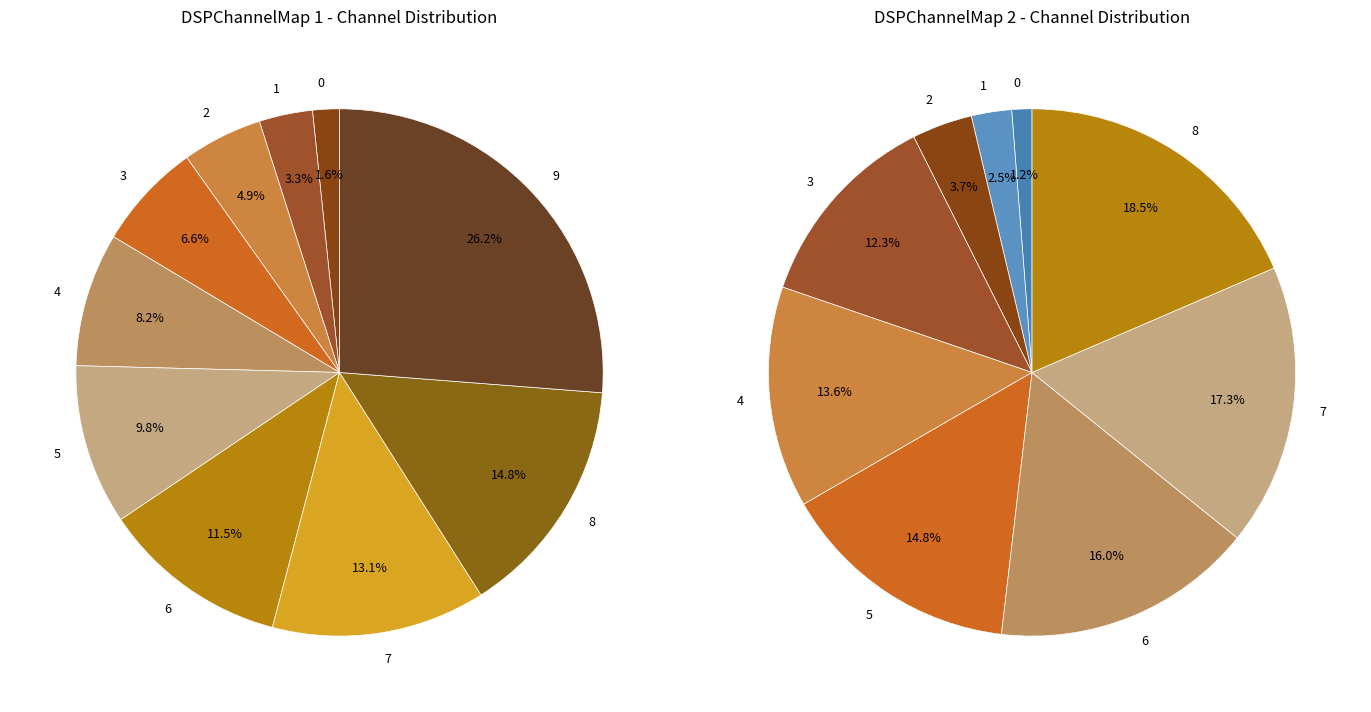

Does 0 account for over 50% of the chart?

No